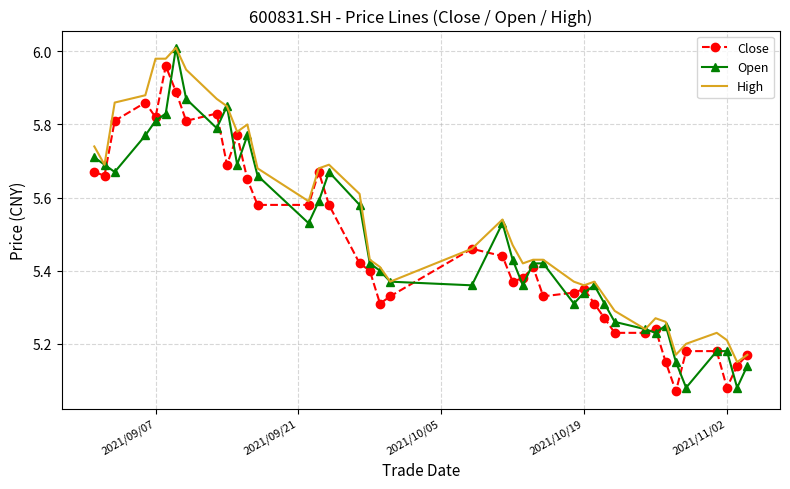

Which series has the largest total across all categories?

High